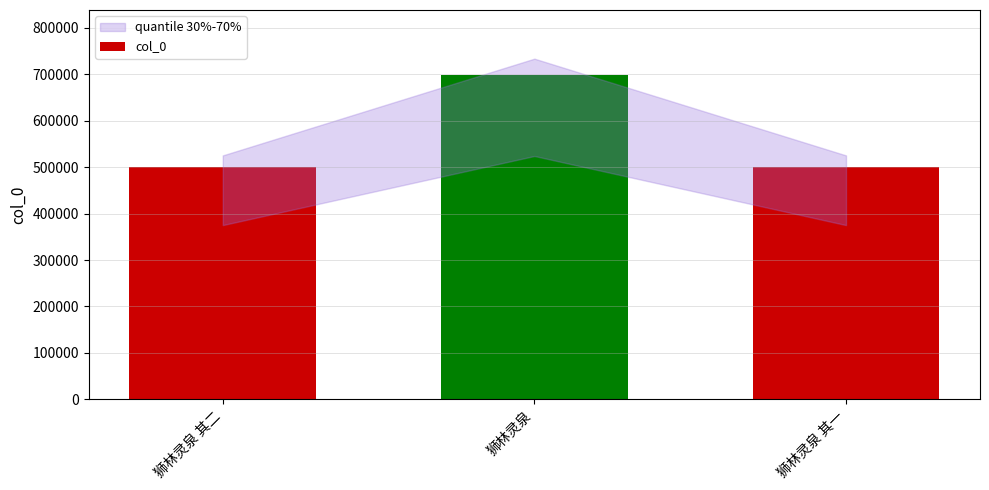

Does the chart contain any negative values?

No